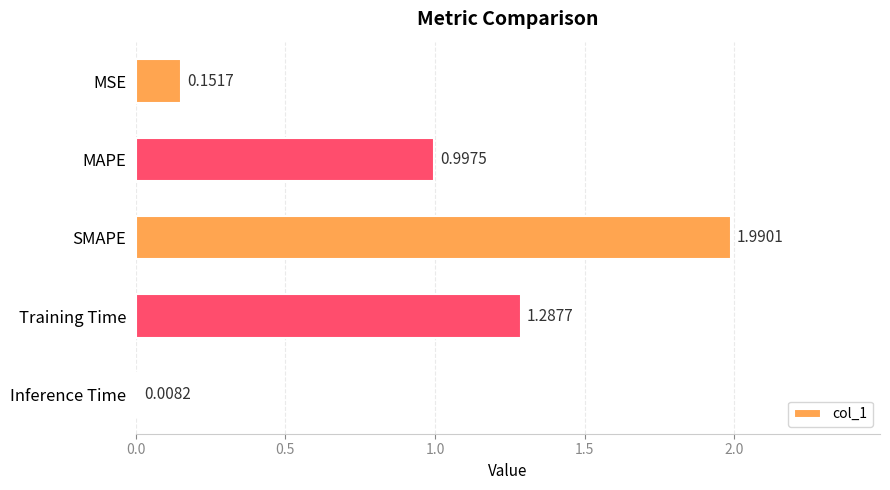

List the labels in order of value, smallest first.

Inference Time, MSE, MAPE, Training Time, SMAPE